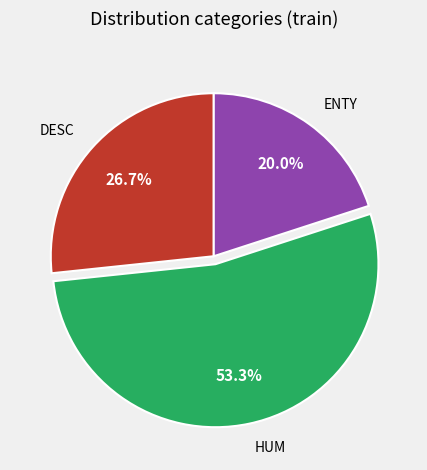

Which slice is the largest?

HUM